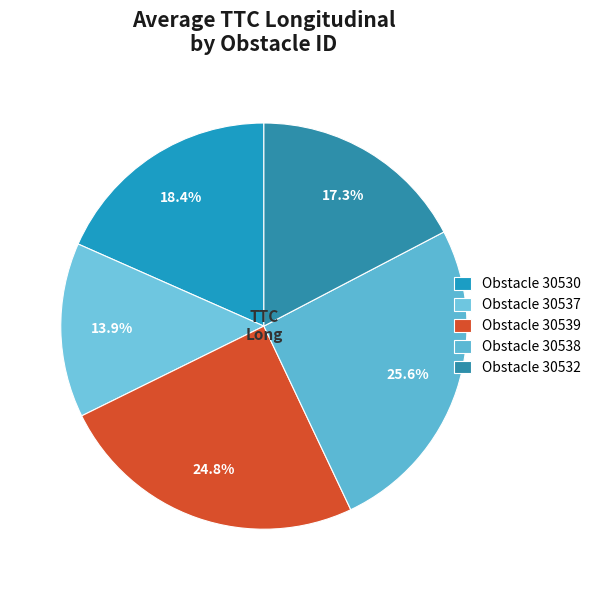

How many slices are in this pie chart?

5